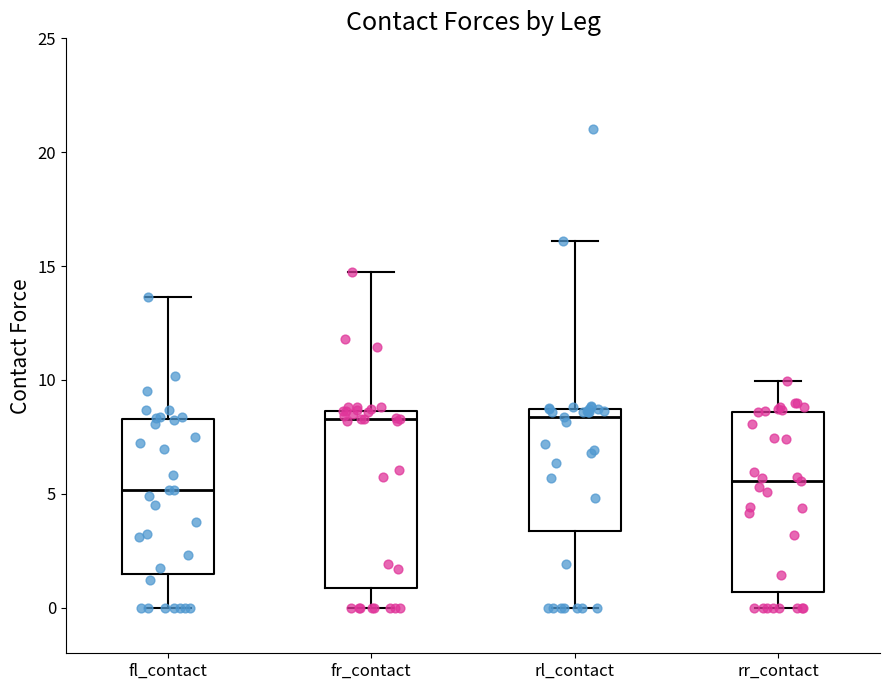

Where does the lower whisker of the box for rr_contact end on the y-axis? The values are not printed on the chart, so give them approximately, as read against the axis.

0.0